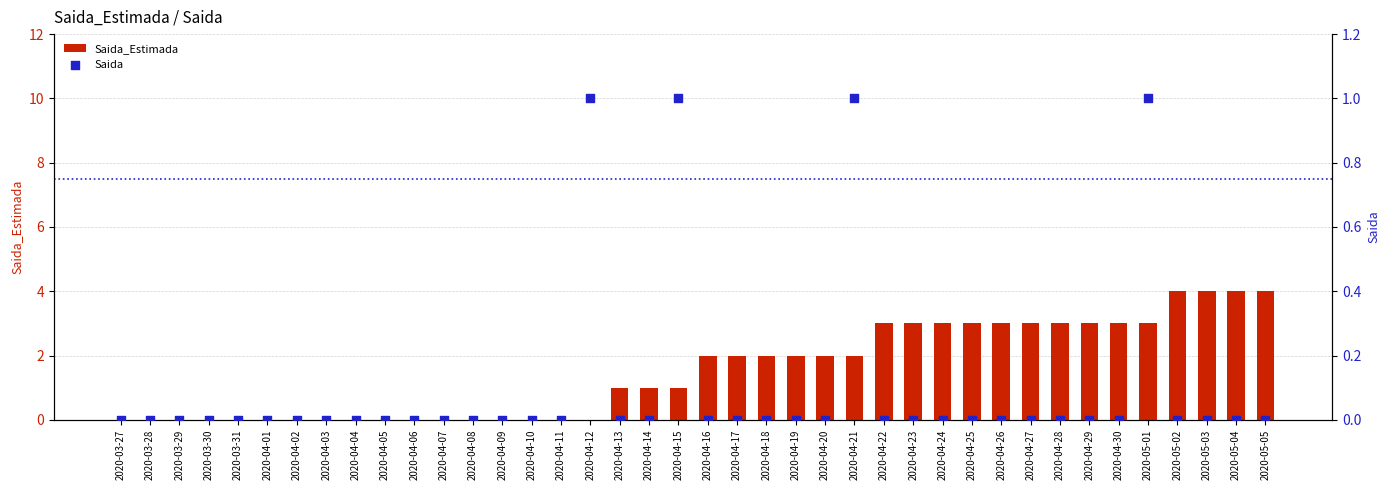

Which series has the largest total across all categories?

Saida_Estimada